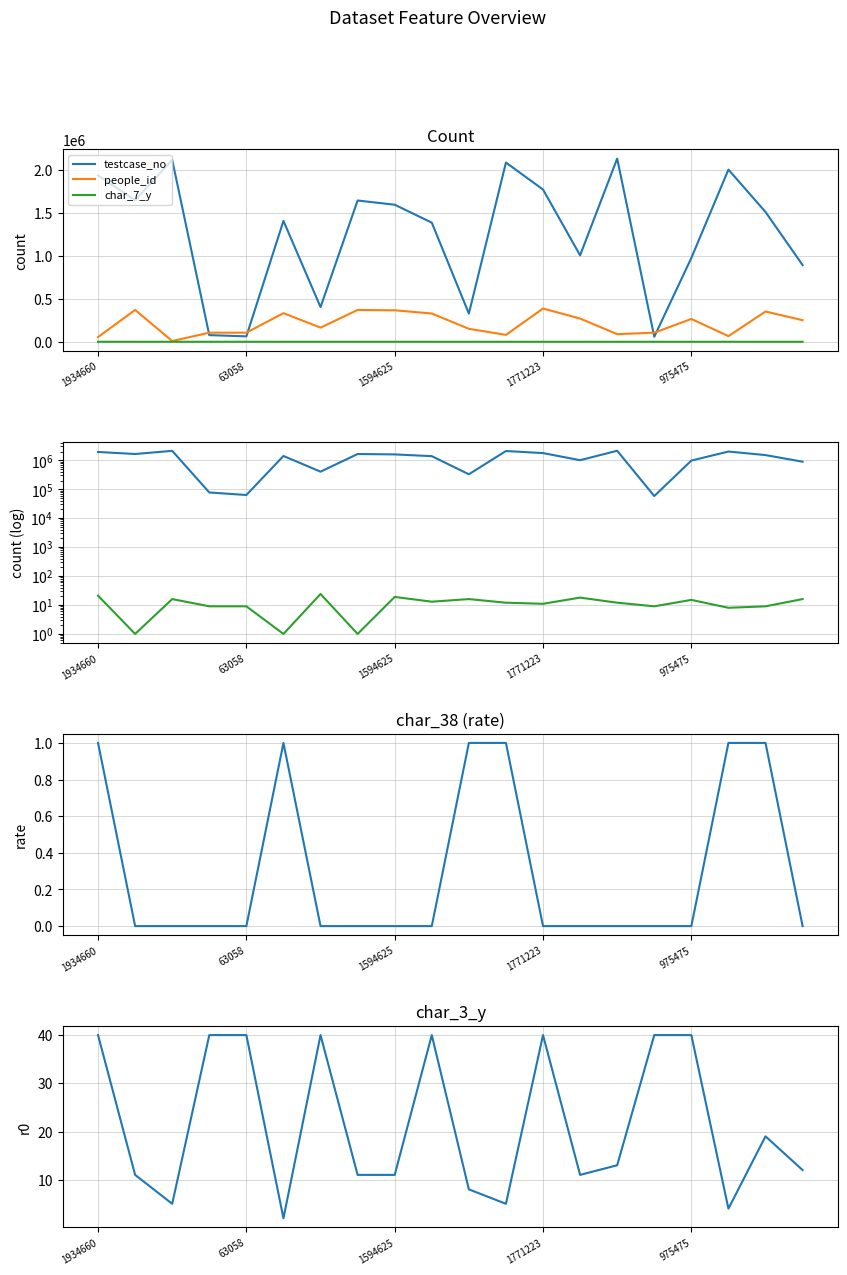

Reading right to left, what are all the values shown in this chart?

testcase_no: 892450	1510382	2003241	975476	58036	2131409	1005707	1771224	2085319	328038	1386080	1594626	1643700	403582	1406301	63059	77187	2116563	1647267	1934661
people_id: 251011	351668	65387	265434	105739	88579	270250	386897	80227	150706	328881	366243	370270	164554	332873	105739	105739	8599	370270	54699
char_7_y: 16	9	8	15	9	12	18	11	12	16	13	19	1	24	1	9	9	16	1	21
char_38: 0	1	1	0	0	0	0	0	1	1	0	0	0	0	1	0	0	0	0	1
char_3_y: 12	19	4	40	40	13	11	40	5	8	40	11	11	40	2	40	40	5	11	40